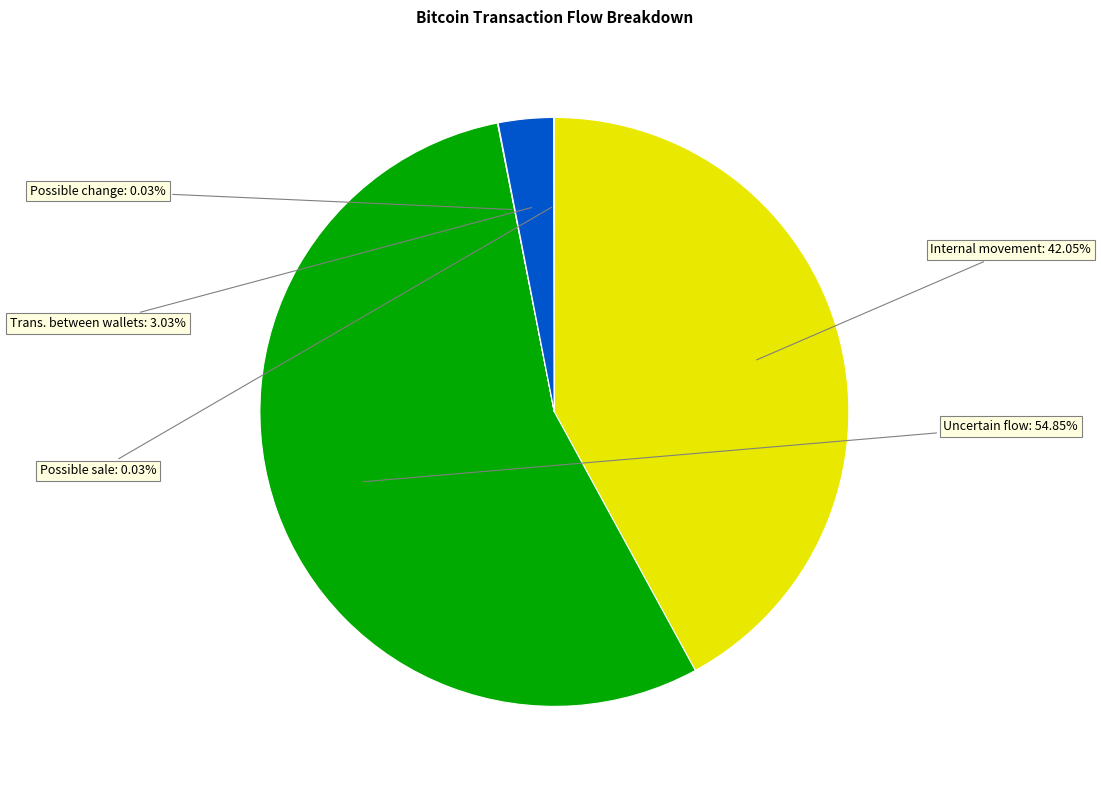

Between Uncertain flow and Trans. between wallets, which is larger?

Uncertain flow